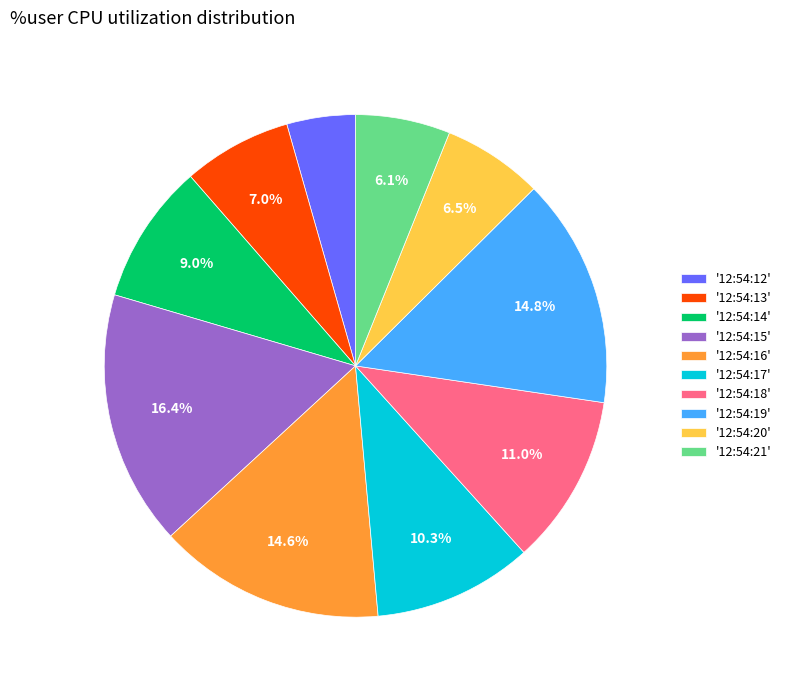

Is there a majority slice in this chart?

No